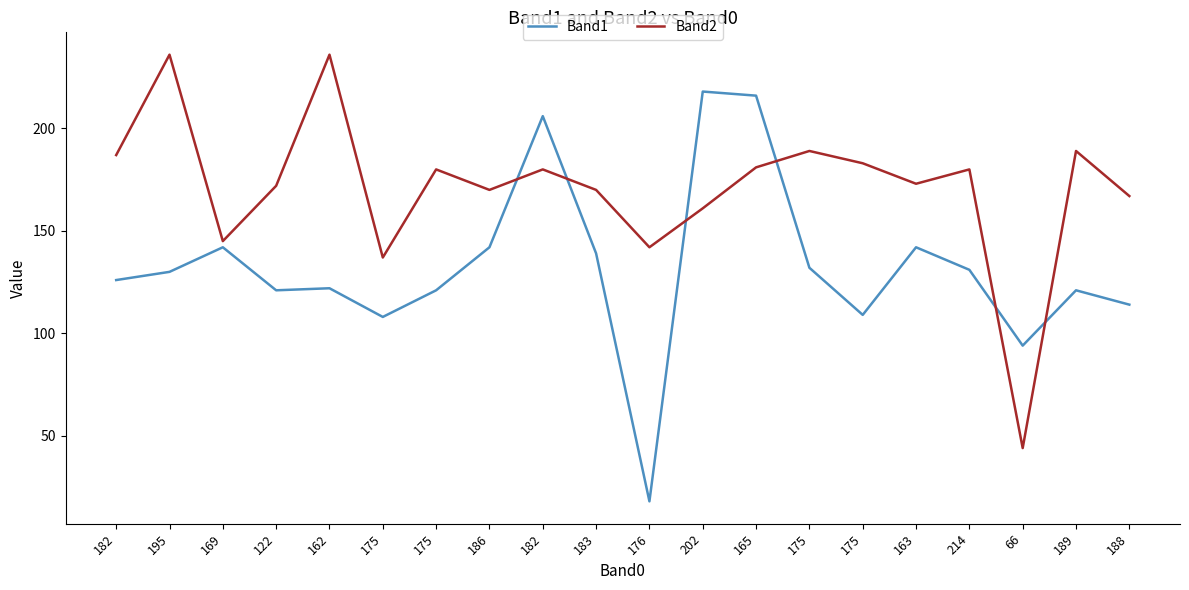

What is the difference between the maximum and minimum values in the Band1 series?

200